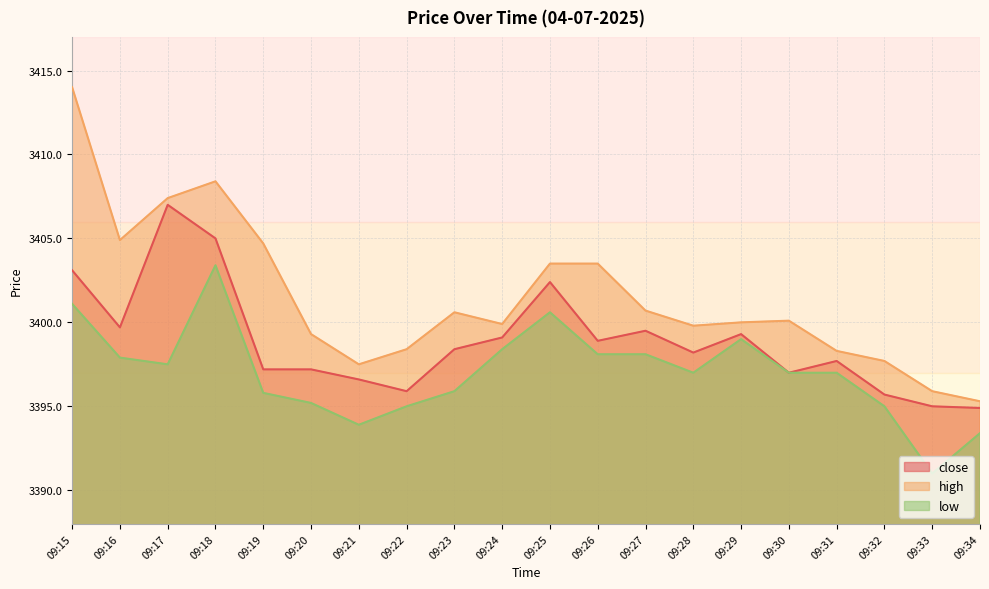

What is the spread (max minus min) of values at 09:26?

5.4